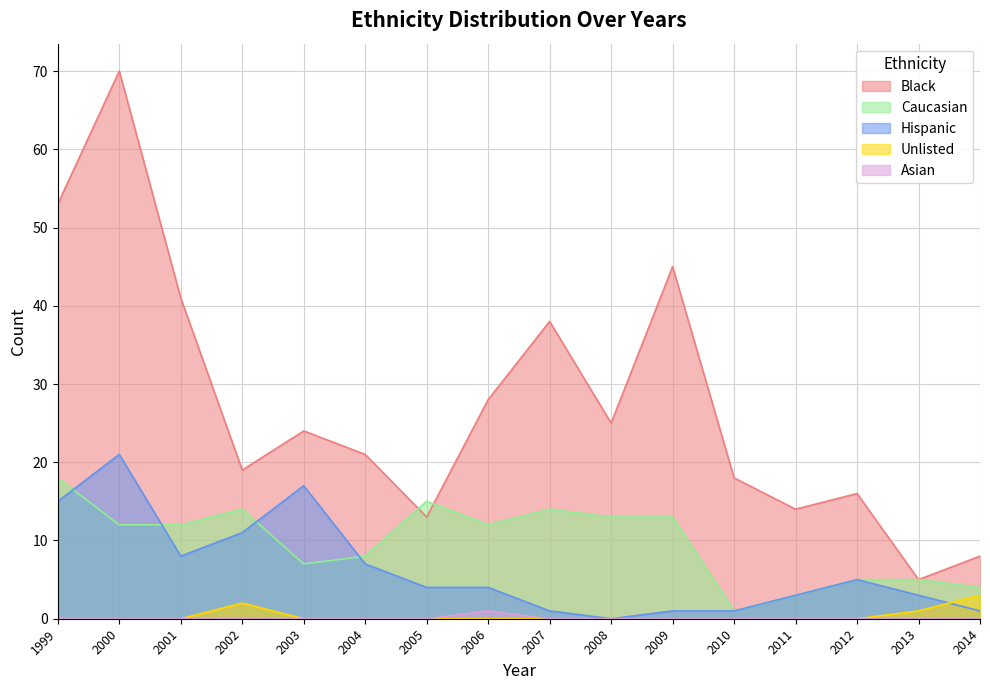

Reading right to left, transcribe all the data shown in this chart.

Black: 2014=8	2013=5	2012=16	2011=14	2010=18	2009=45	2008=25	2007=38	2006=28	2005=13	2004=21	2003=24	2002=19	2001=41	2000=70	1999=53
Caucasian: 2014=4	2013=5	2012=5	2011=3	2010=1	2009=13	2008=13	2007=14	2006=12	2005=15	2004=8	2003=7	2002=14	2001=12	2000=12	1999=18
Hispanic: 2014=1	2013=3	2012=5	2011=3	2010=1	2009=1	2008=0	2007=1	2006=4	2005=4	2004=7	2003=17	2002=11	2001=8	2000=21	1999=15
Unlisted: 2014=3	2013=1	2012=0	2011=0	2010=0	2009=0	2008=0	2007=0	2006=0	2005=0	2004=0	2003=0	2002=2	2001=0	2000=0	1999=0
Asian: 2014=0	2013=0	2012=0	2011=0	2010=0	2009=0	2008=0	2007=0	2006=1	2005=0	2004=0	2003=0	2002=0	2001=0	2000=0	1999=0